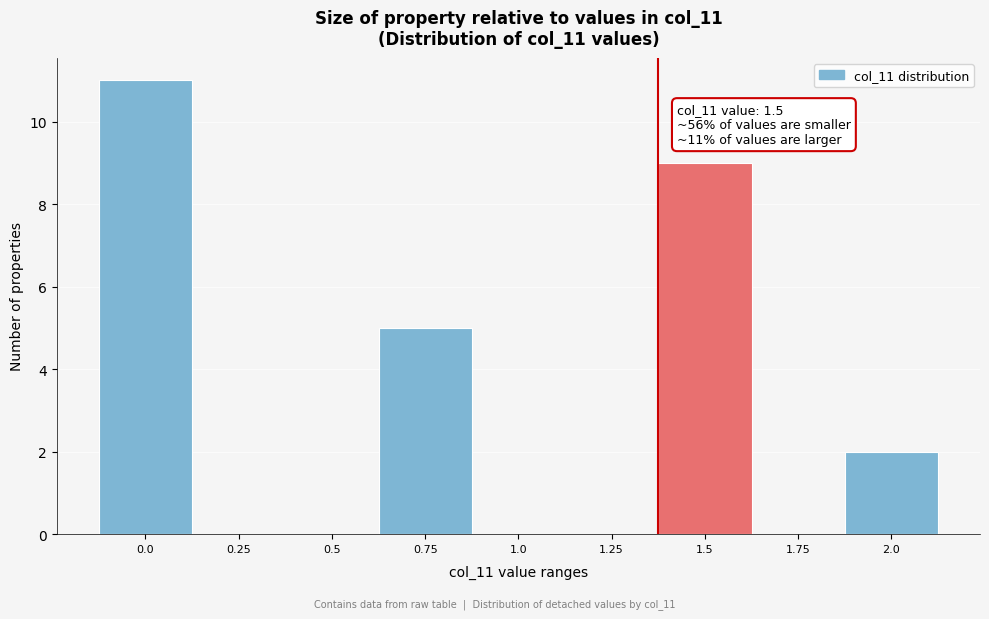

Reading left to right, what are all the values shown in this chart?

0.0=11	0.25=0	0.5=0	0.75=5	1.0=0	1.25=0	1.5=9	1.75=0	2.0=2